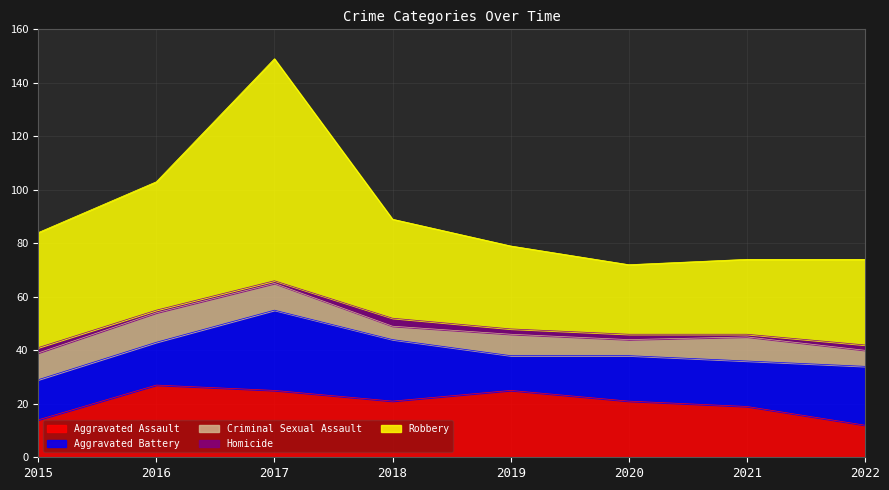

True or false: Homicide and Aggravated Battery intersect in this chart.

False